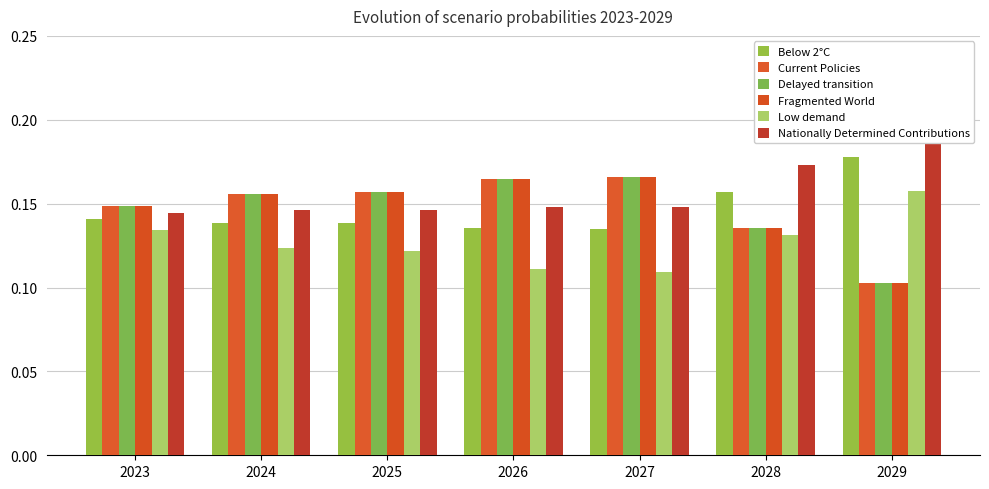

What is the maximum value shown in the chart?

0.2